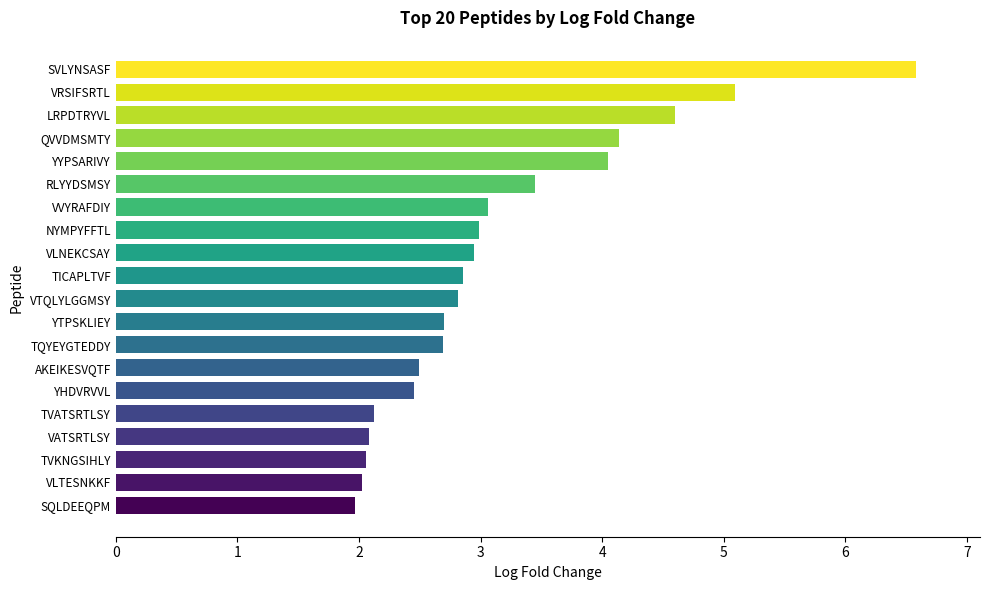

Are the bars grouped side by side (vs. stacked)?

No